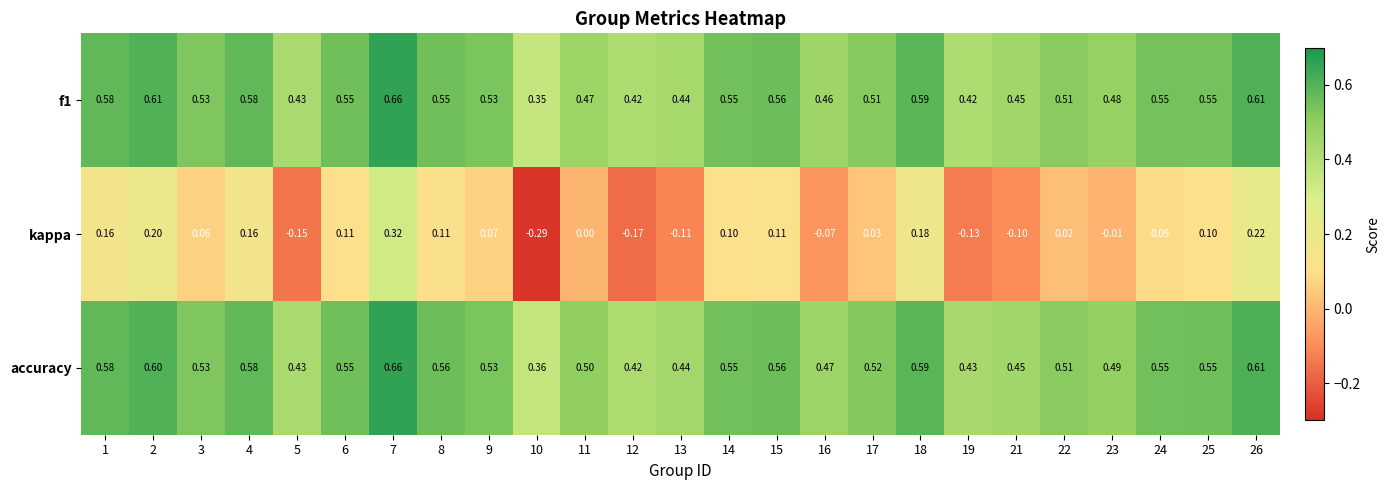

At how many categories does at least one series exceed 0?

25